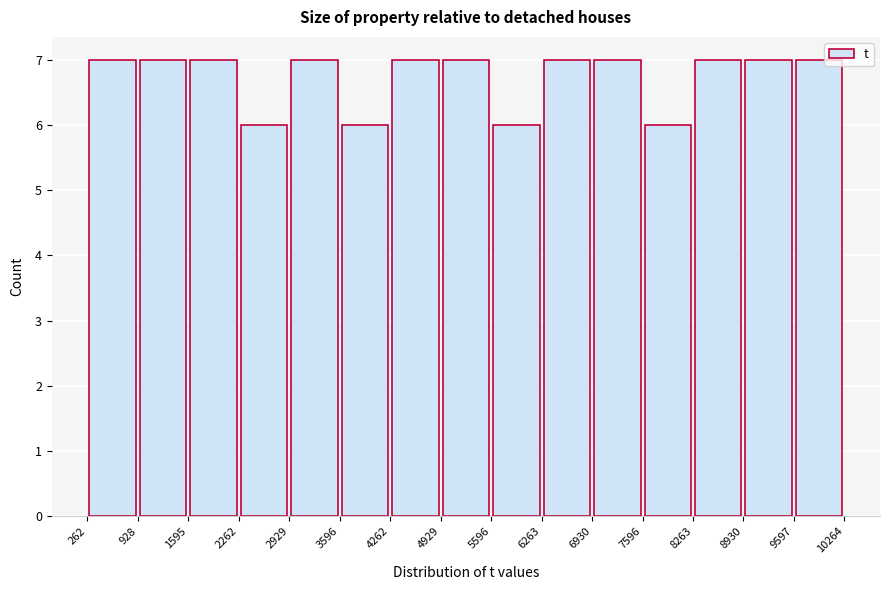

Reading left to right, list every bar in this chart as the range it spans on the x-axis followed by its height. The values are not printed on the chart, so give them approximately, as read against the axis.

262 to 928: 7
928 to 1595: 7
1595 to 2262: 7
2262 to 2929: 6
2929 to 3596: 7
3596 to 4262: 6
4262 to 4929: 7
4929 to 5596: 7
5596 to 6263: 6
6263 to 6930: 7
6930 to 7596: 7
7596 to 8263: 6
8263 to 8930: 7
8930 to 9597: 7
9597 to 10264: 7